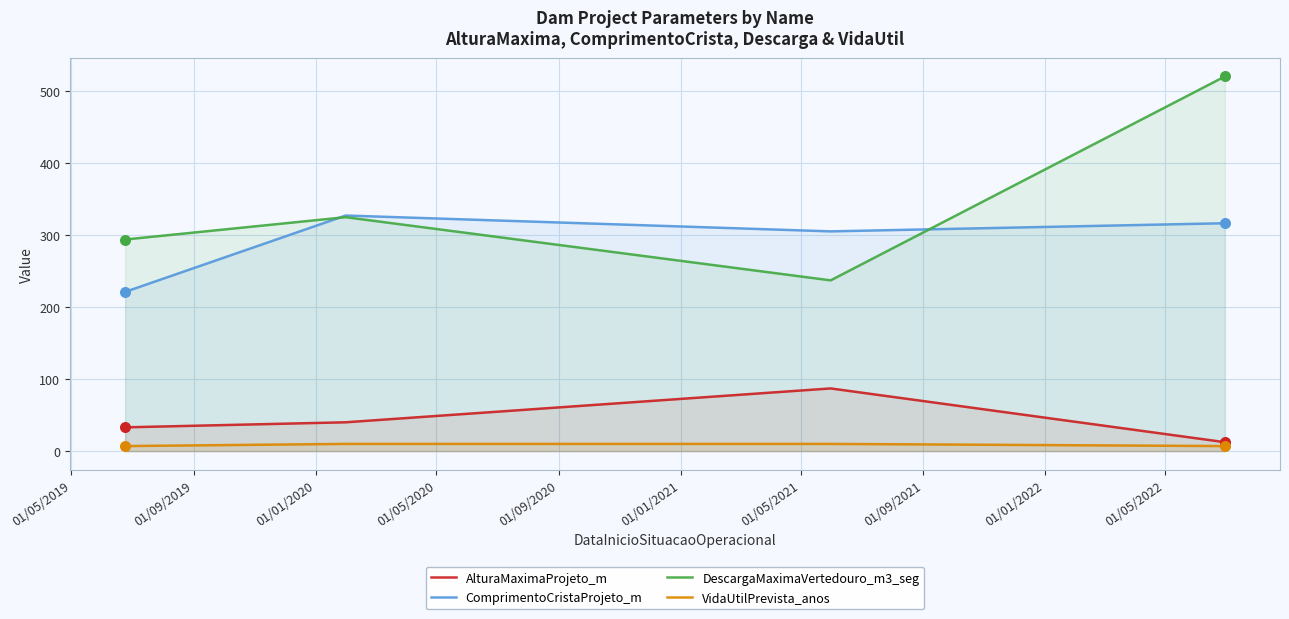

What are all the series names shown in the legend?

AlturaMaximaProjeto_m, ComprimentoCristaProjeto_m, DescargaMaximaVertedouro_m3_seg, VidaUtilPrevista_anos